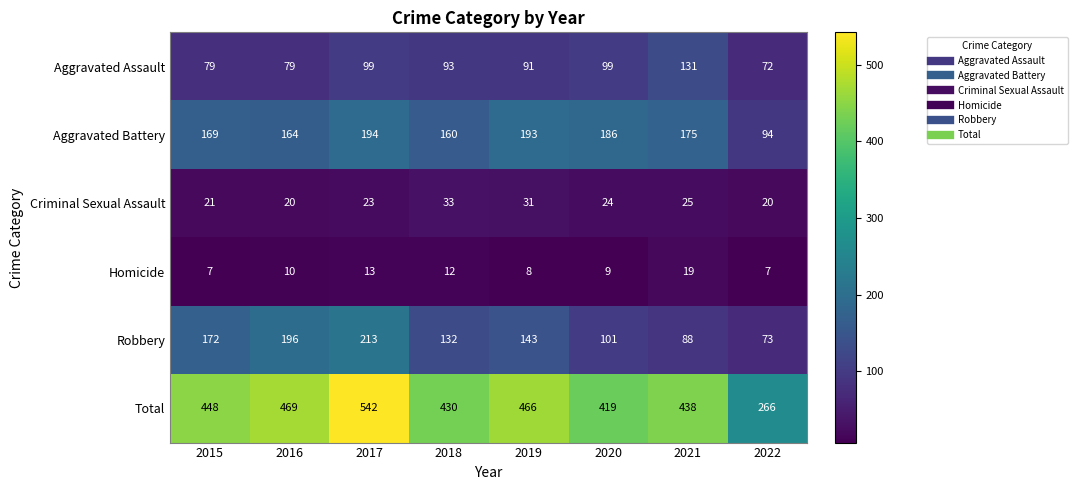

Is it true that Aggravated Assault equals 131 at 2021?

True